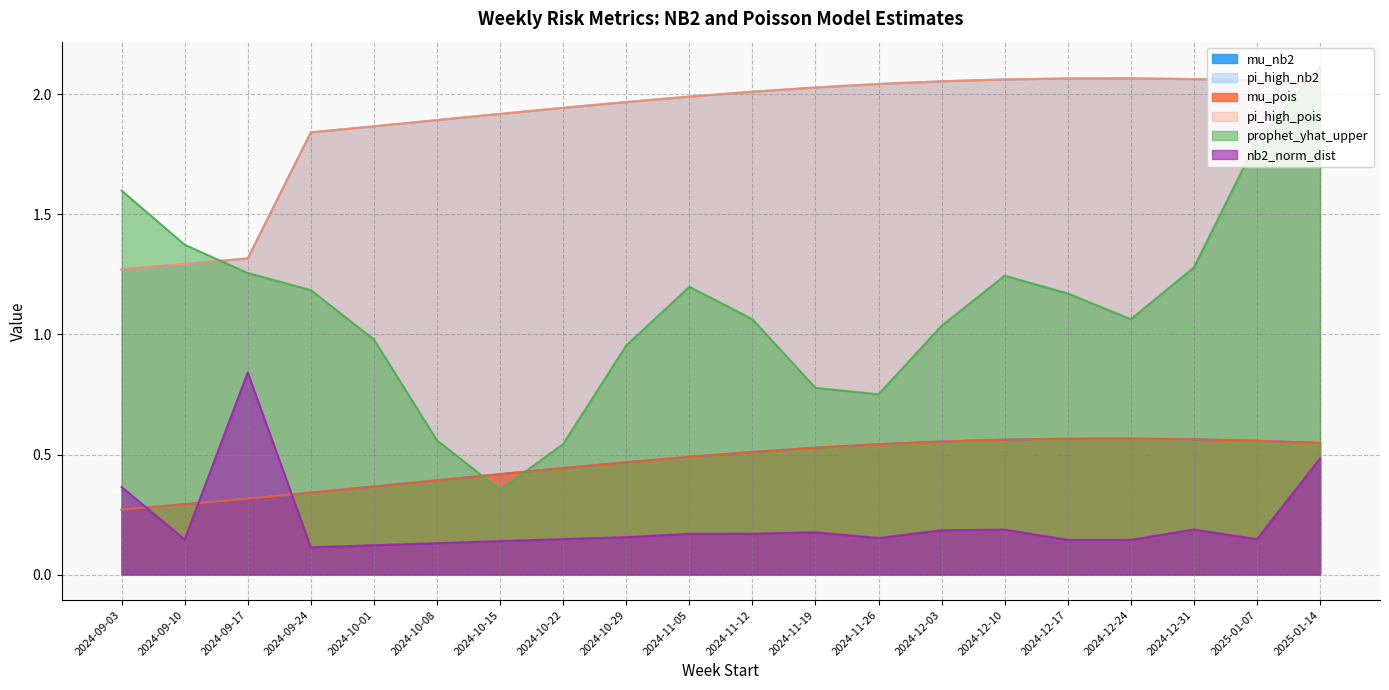

How many categories are shown in the chart?

20